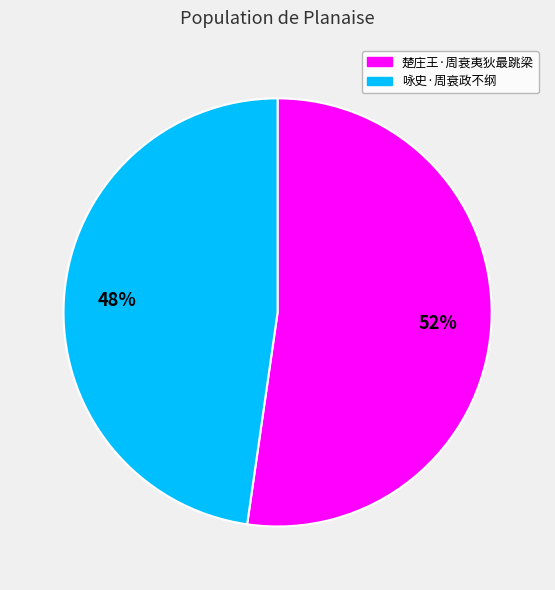

Which slice represents more than half of the pie?

楚庄王·周衰夷狄最跳梁